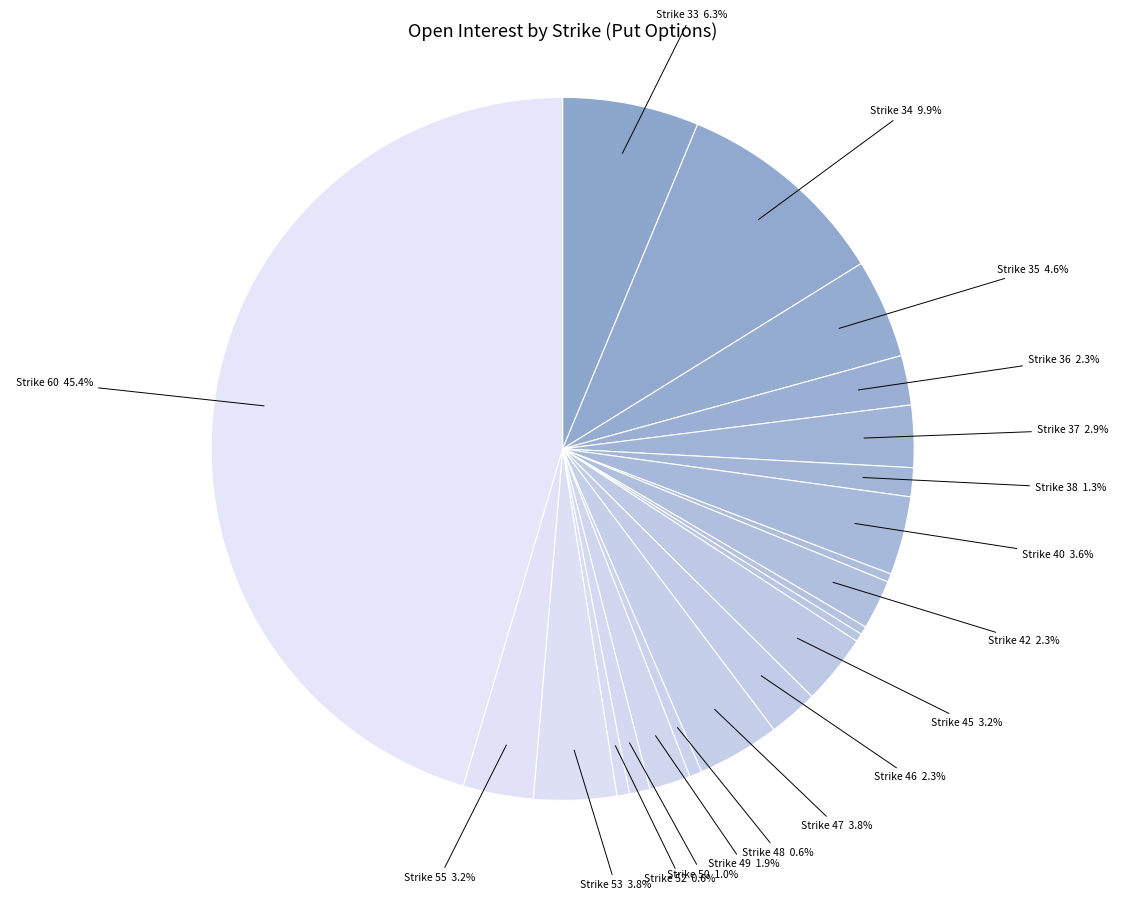

Count the number of slices in the pie.

21